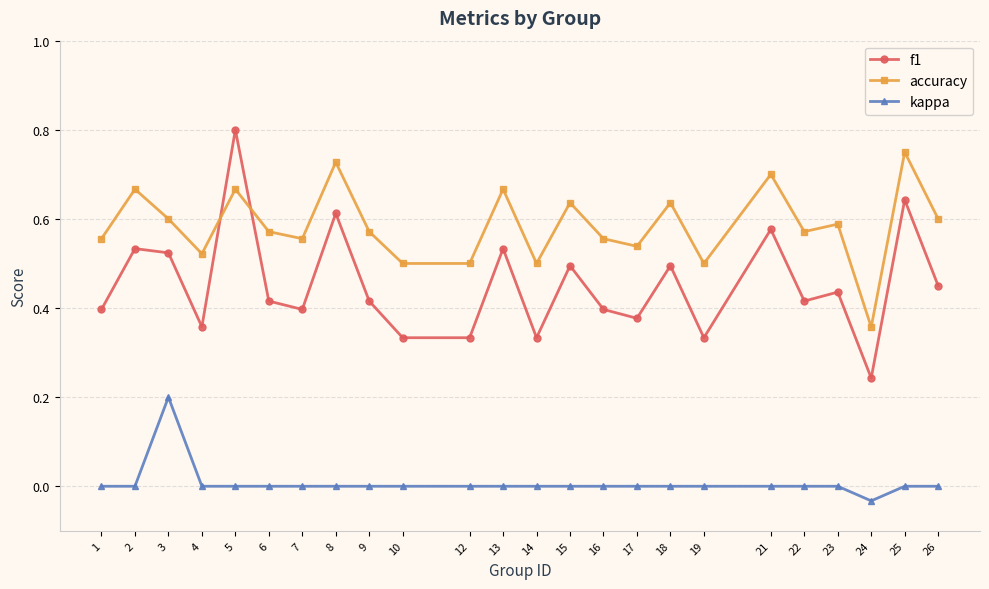

List the series in order of their overall mean, lowest first.

kappa, f1, accuracy